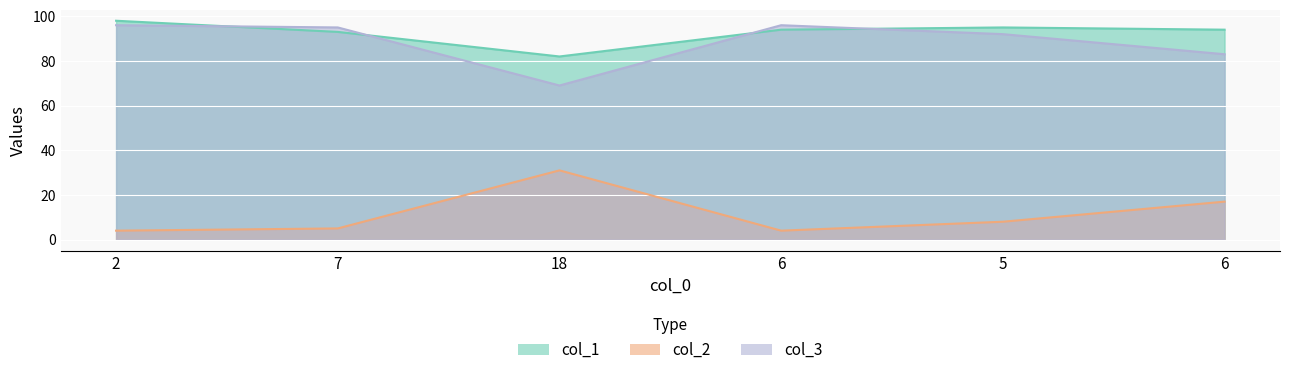

How many lines are shown in the chart?

3